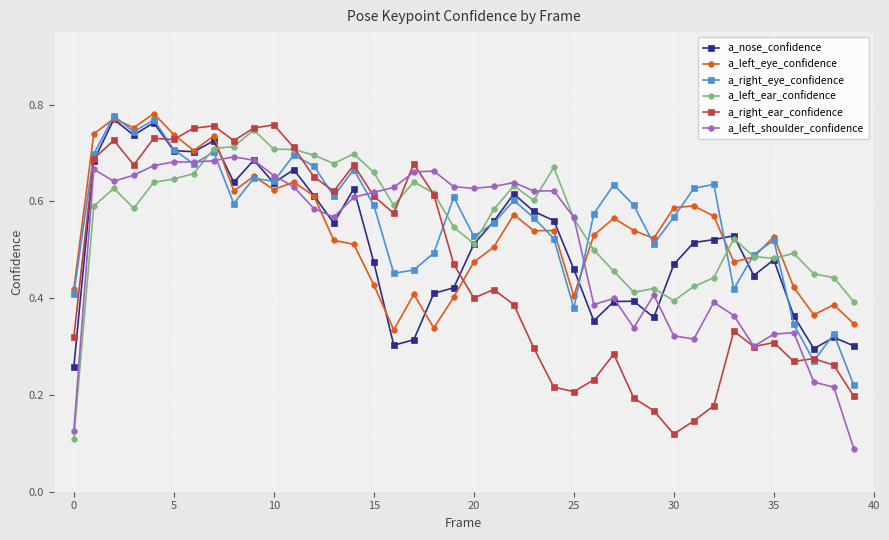

True or false: a_left_shoulder_confidence has more than 1 interior local peaks.

True